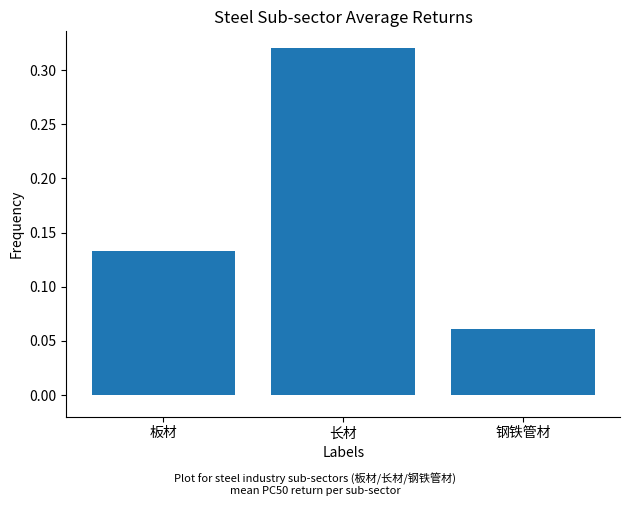

Is it true that the value at 钢铁管材 is 0.0?

False